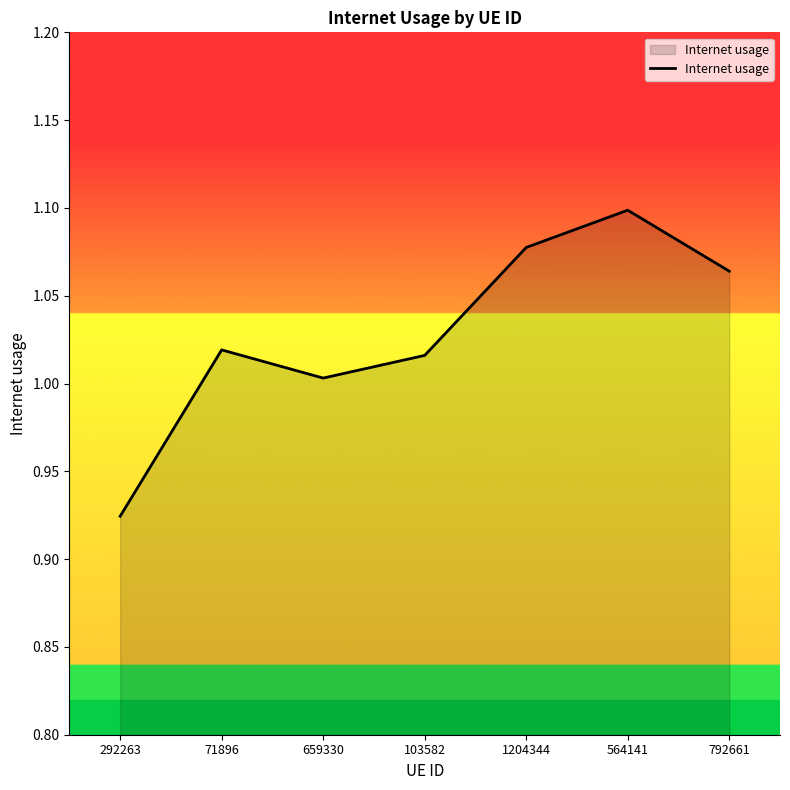

What is the sum of all values?

7.2